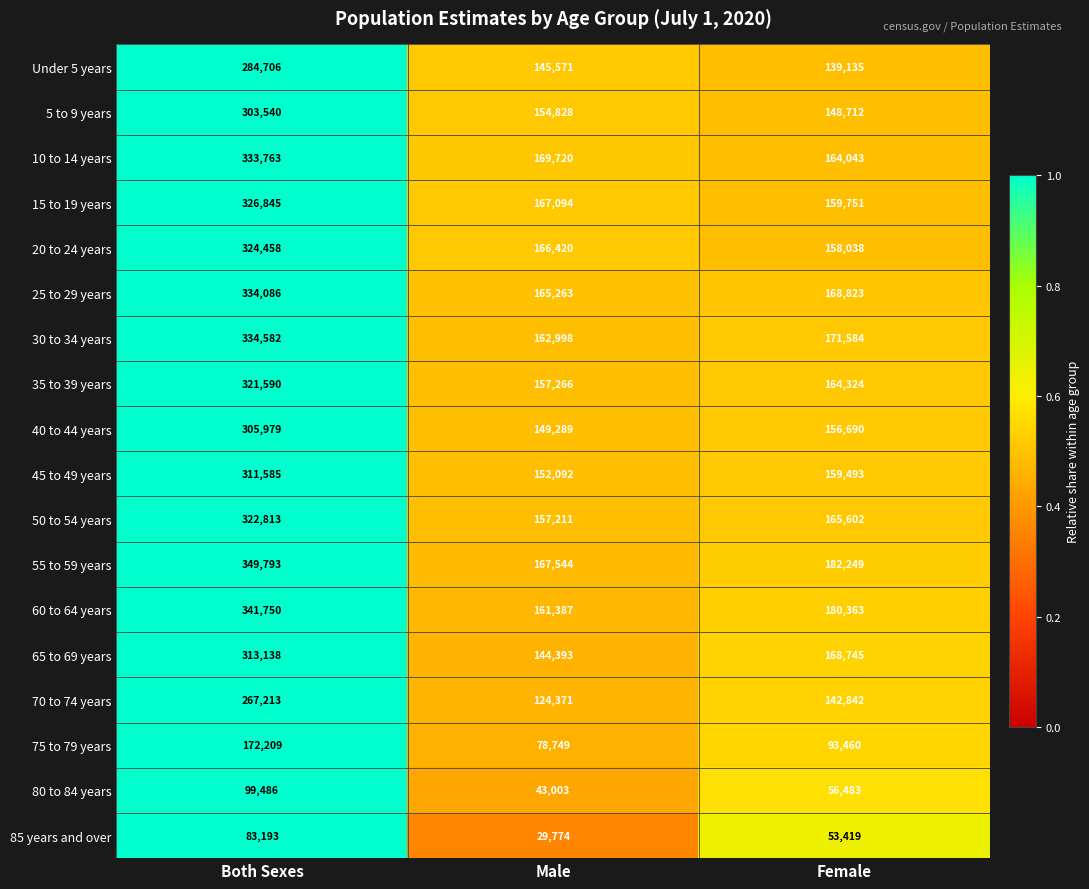

Which series changed the most between Both Sexes and Male?

55 to 59 years